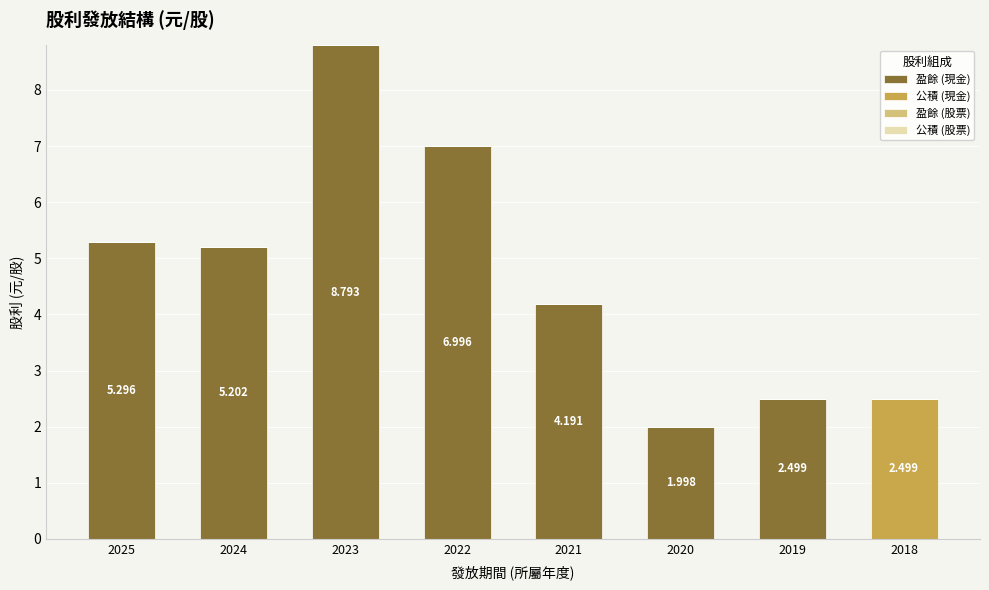

How many positive values does the 盈餘 (現金) series have?

7